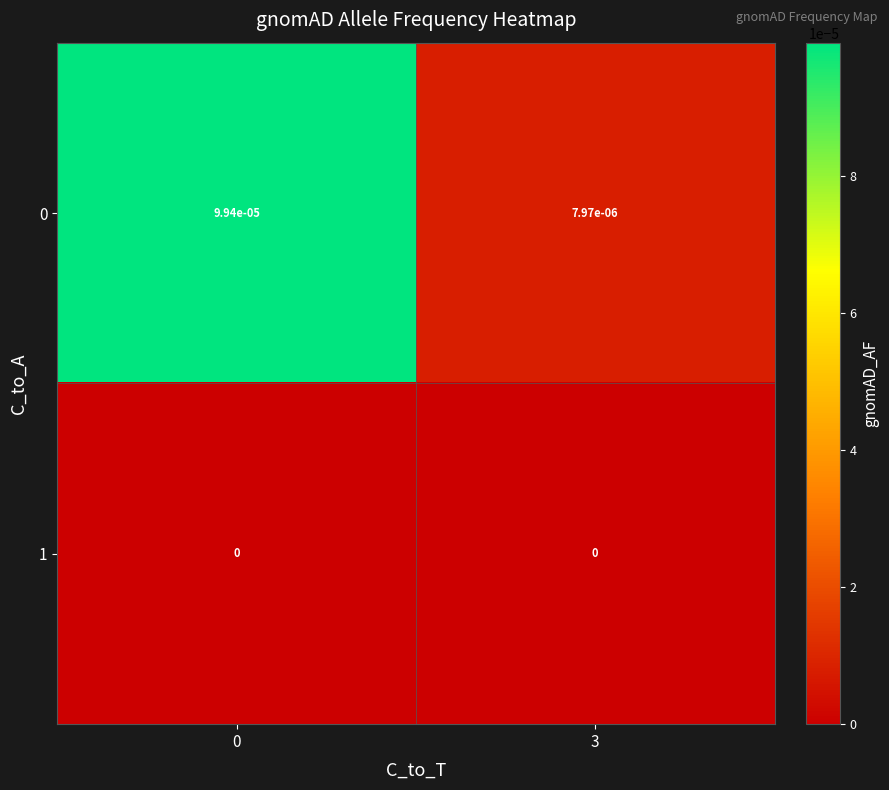

The value of 0 at 3 is 0.0. True or false?

True